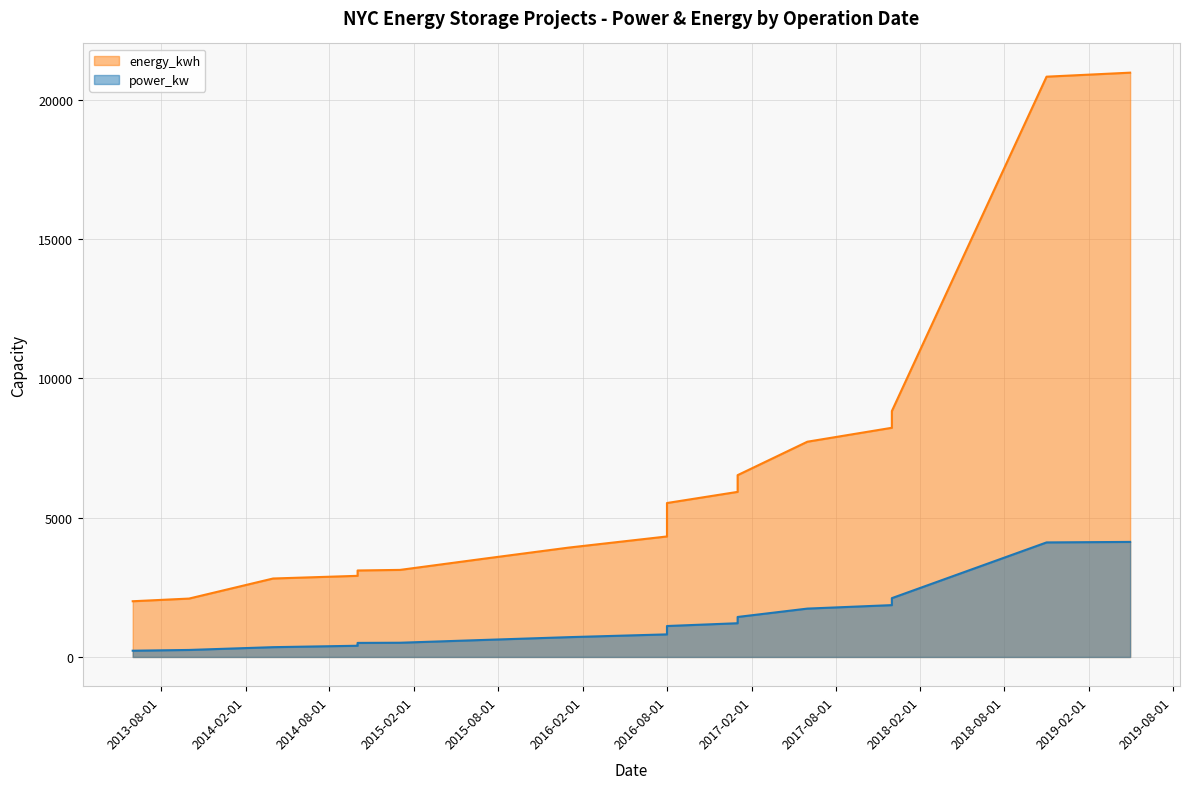

How many data points does each series have?

22